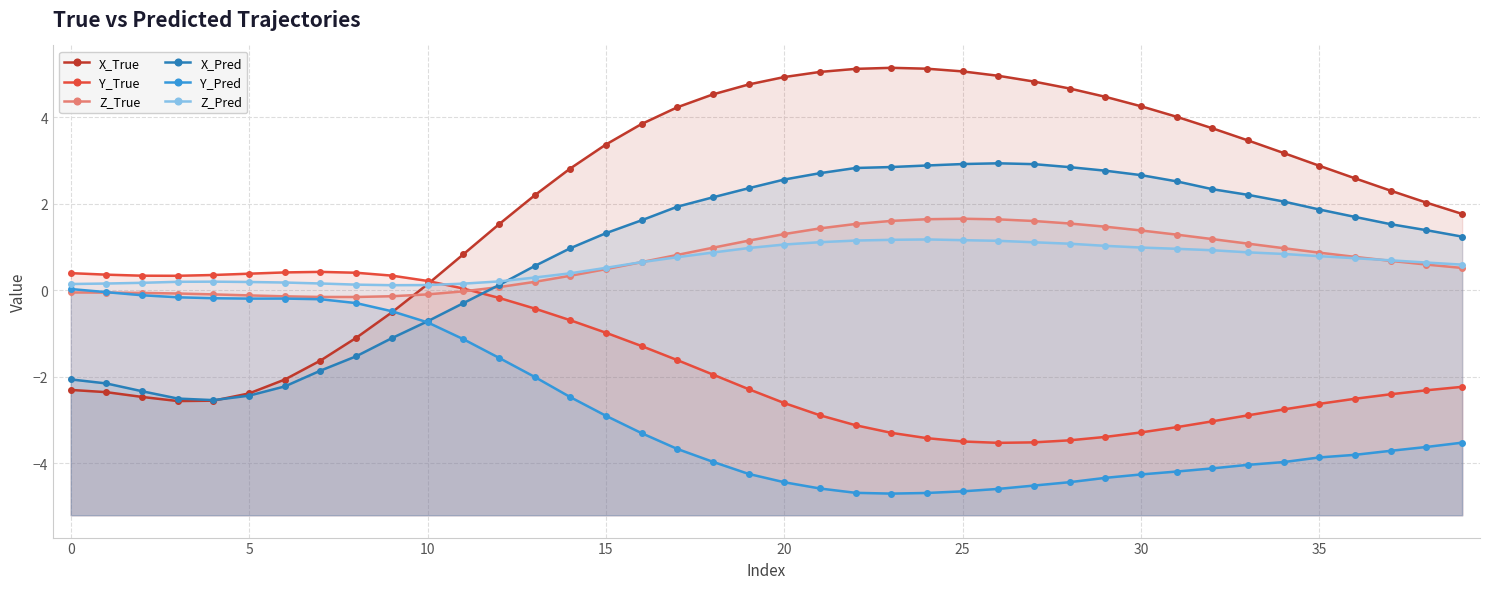

The Y_True series shows -2.5 at 36. True or false?

True